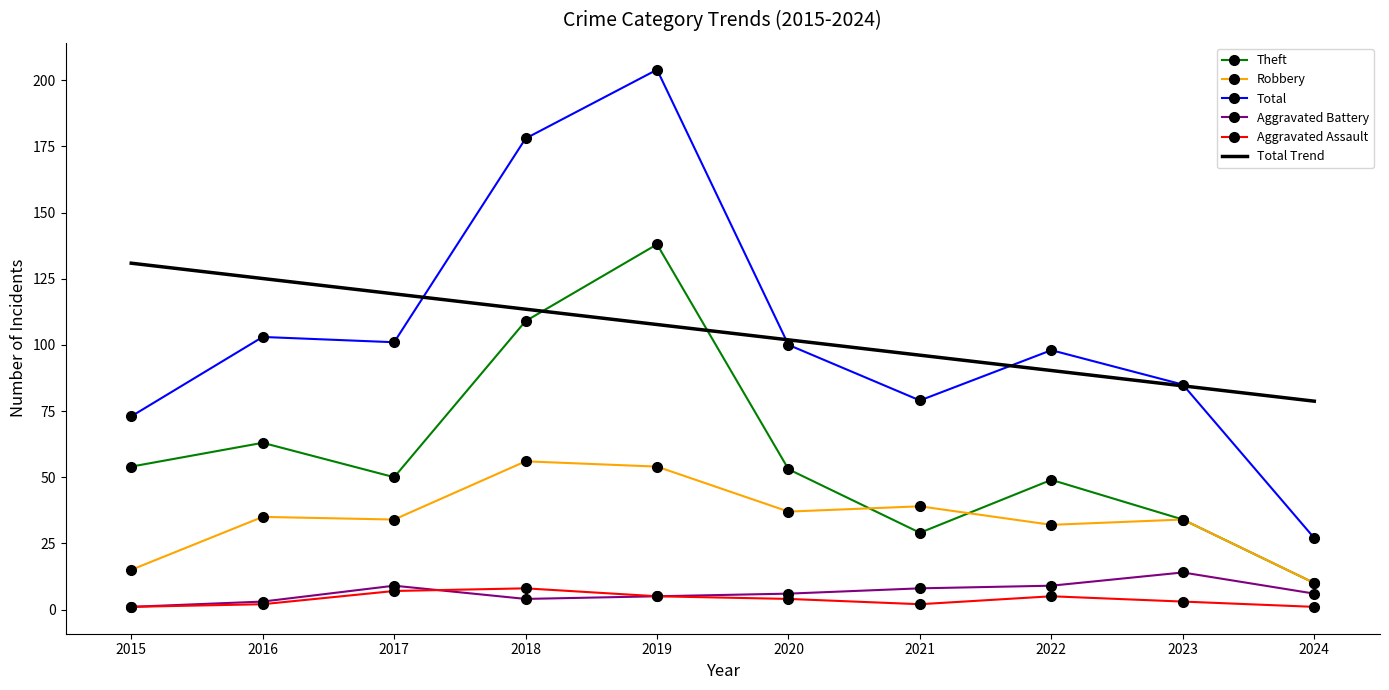

The value of Aggravated Assault at 2024 is 2. True or false?

False